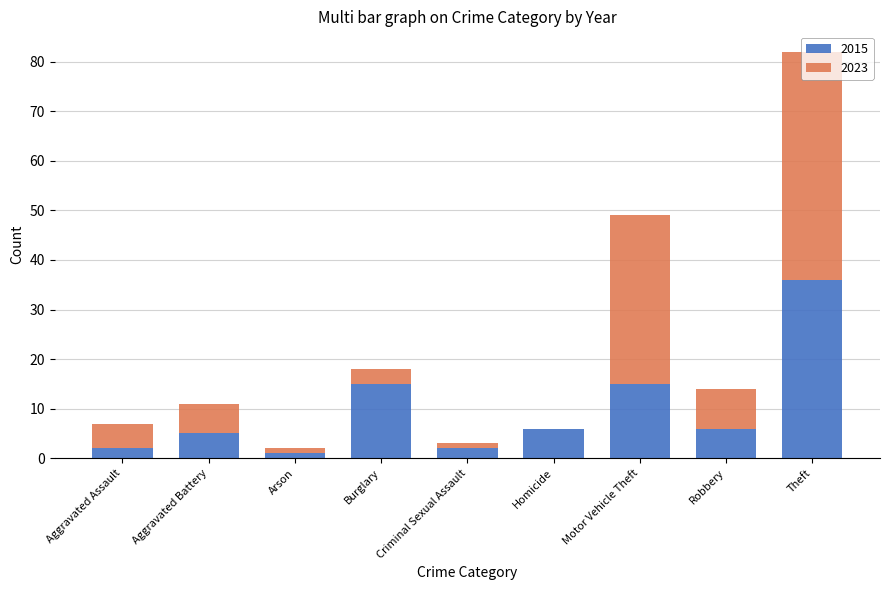

At which category is the sum across all series the highest?

Theft